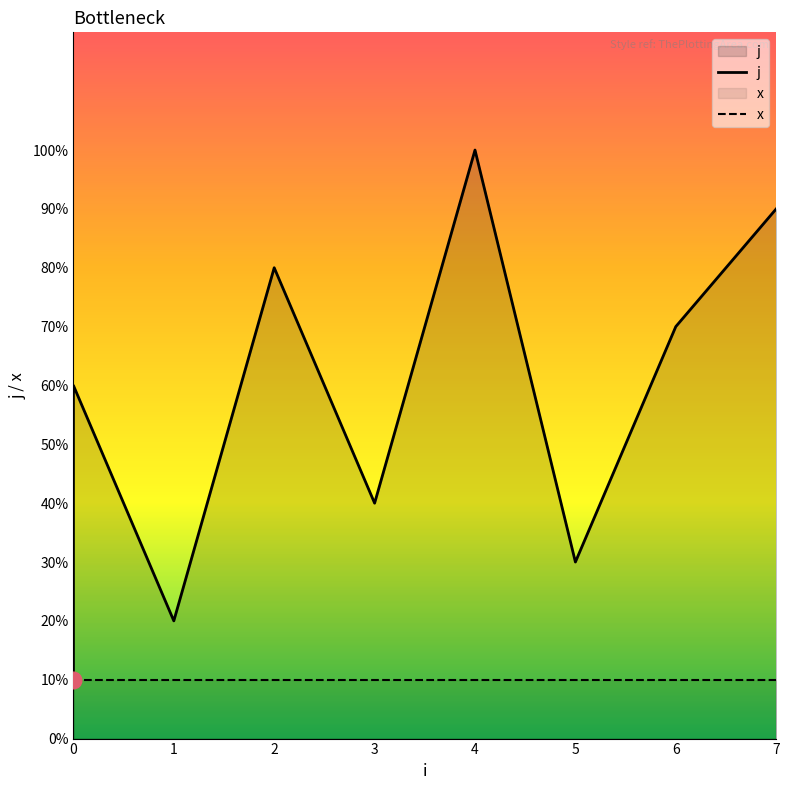

Which series has the widest spread of values?

j